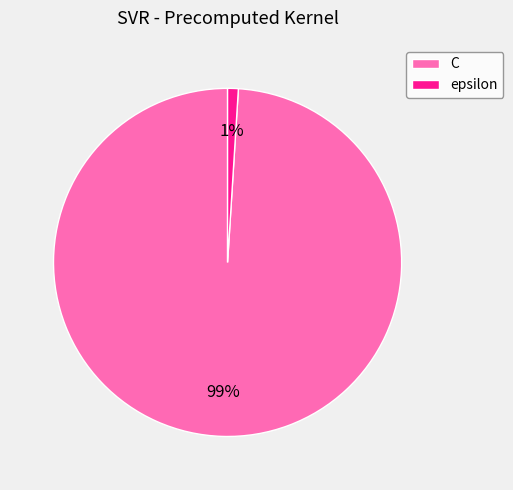

To the nearest percent, what is the difference between the epsilon and C slice percentages?

98%